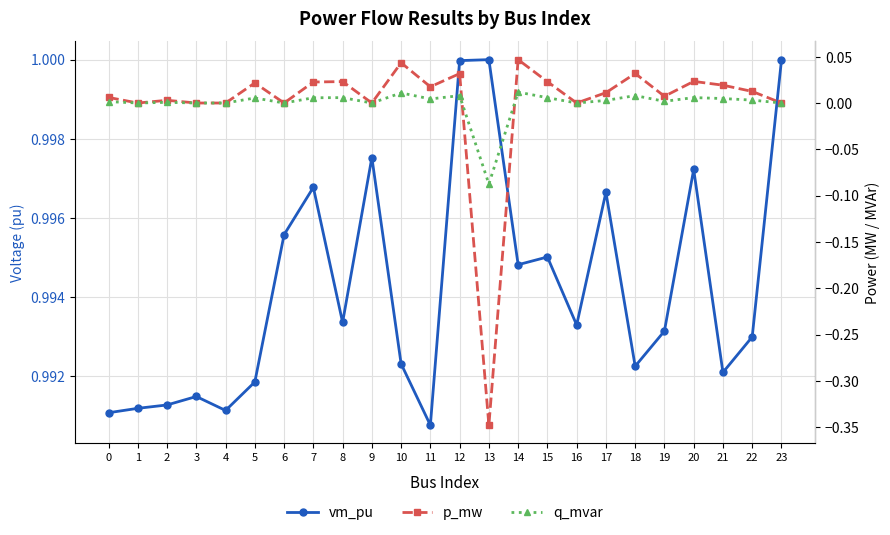

What is the value of the vm_pu point at the 20th from the left?

1.0